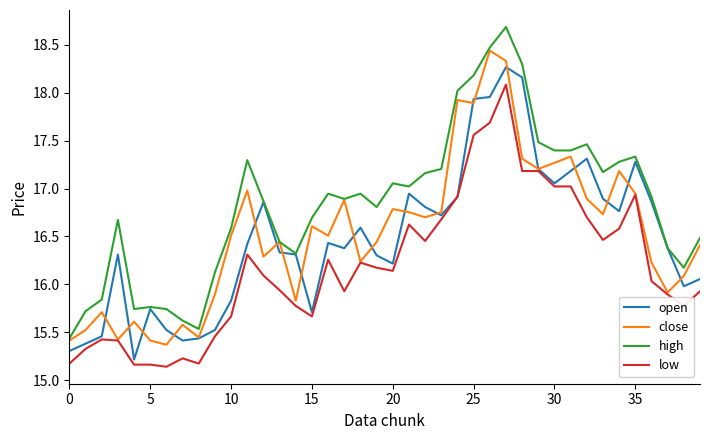

List the series in order of their peak value, highest first.

high, close, open, low